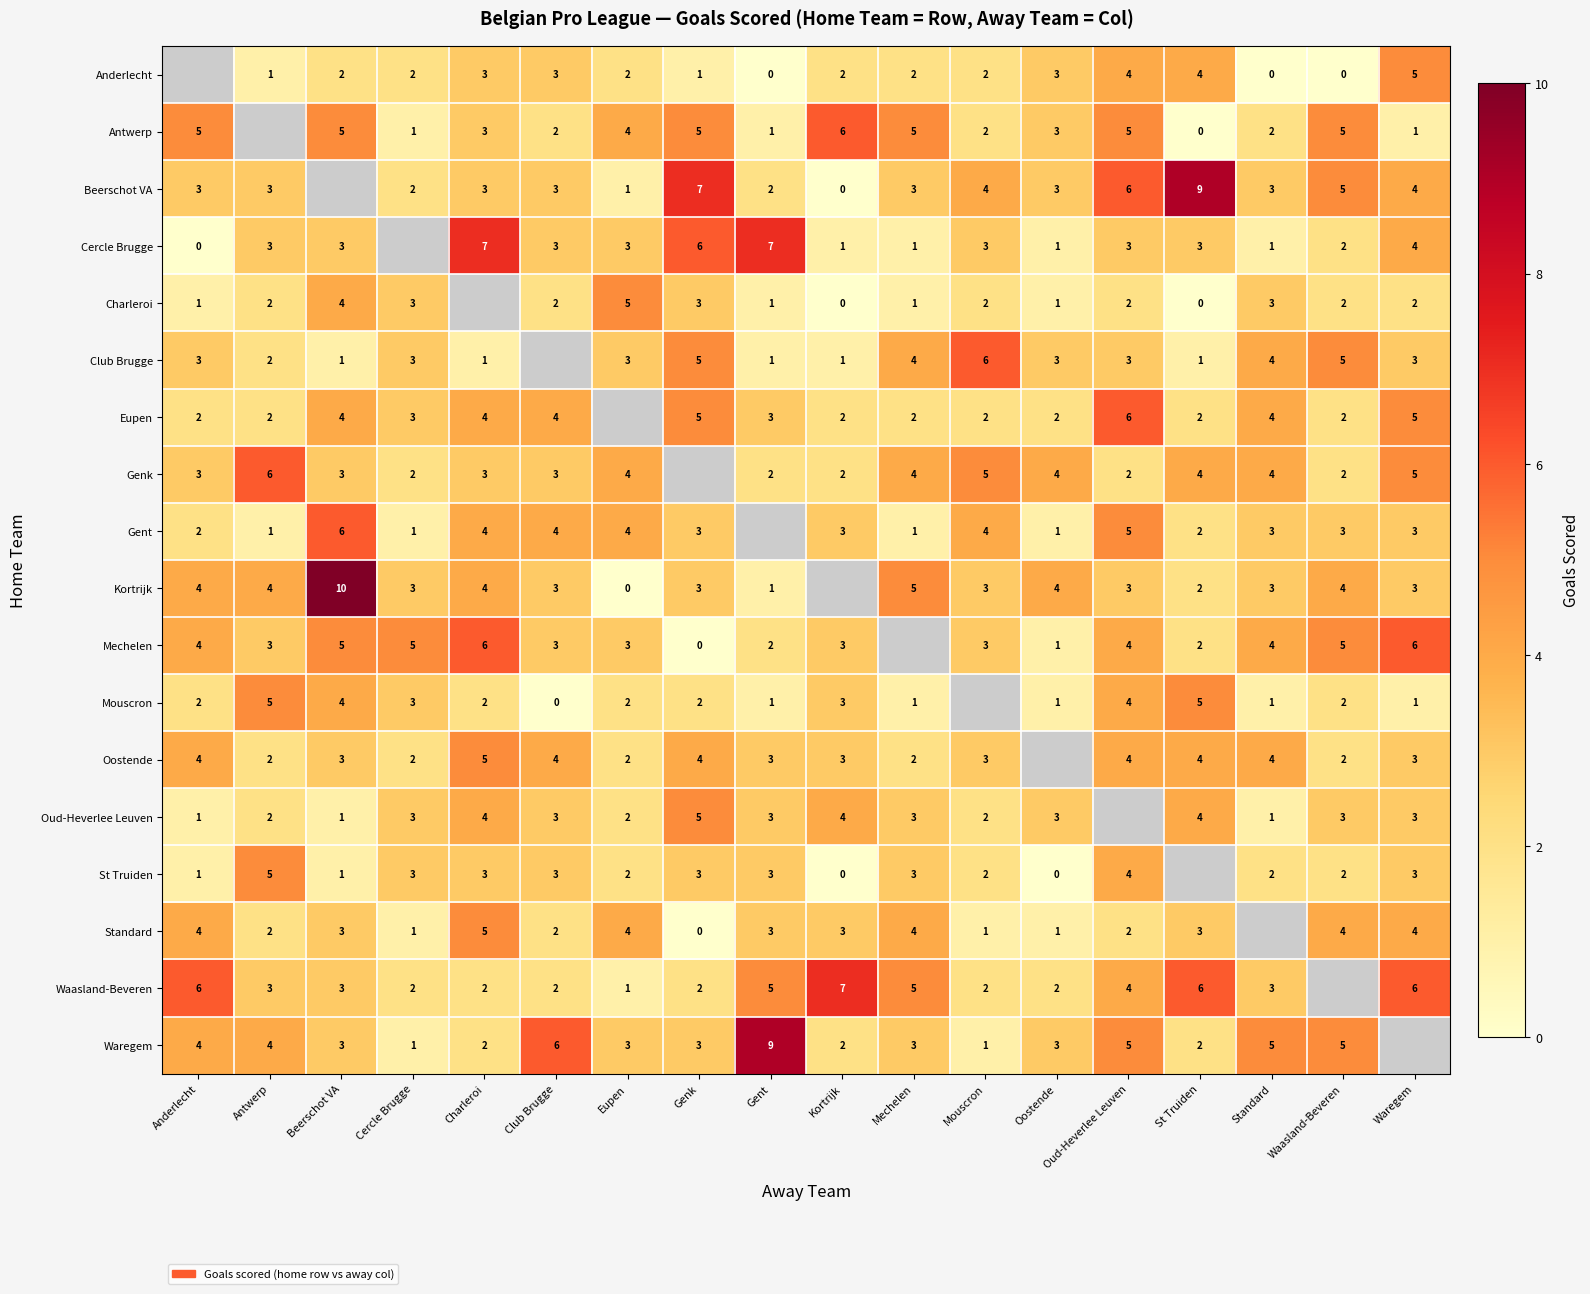

True or false: Anderlecht has a value of 5 at Waregem.

True